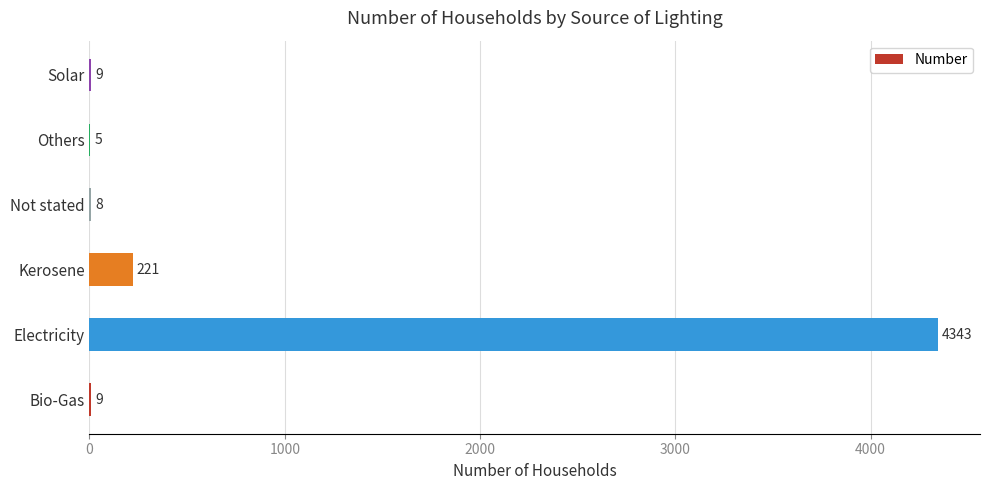

What is the sum of the values at Electricity and Solar?

4352